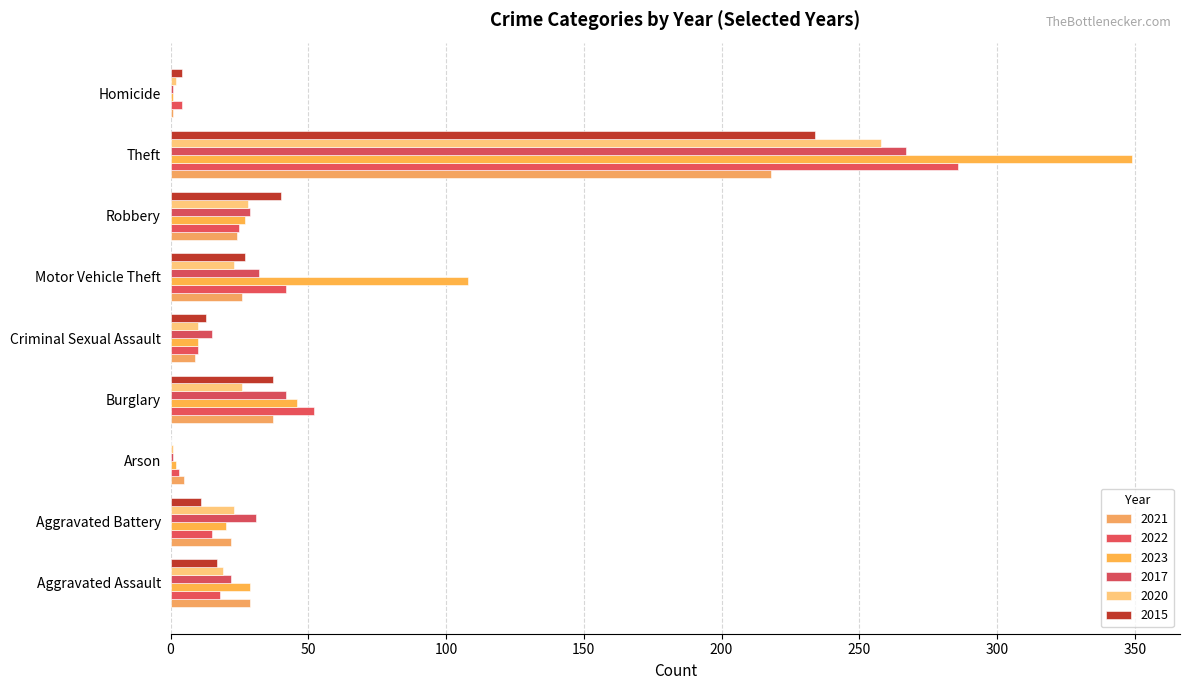

Count the number of categories in the chart.

9